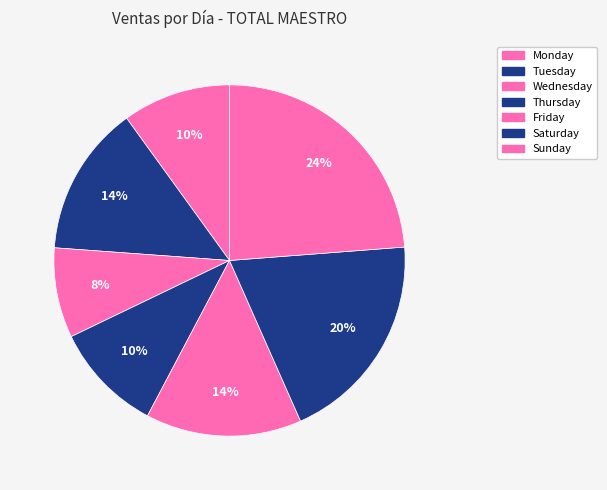

Which has a higher value, Monday or Tuesday?

Tuesday